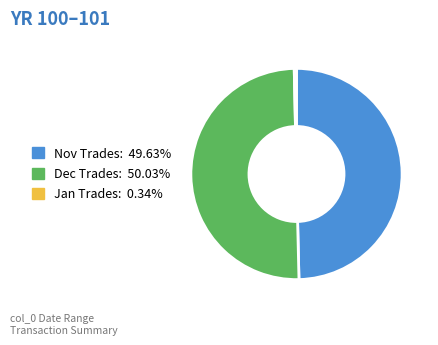

How many slices are in this pie chart?

3